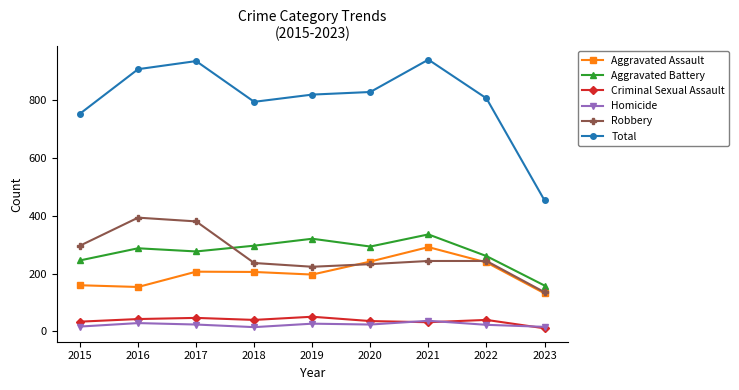

How many distinct data groups are displayed?

6